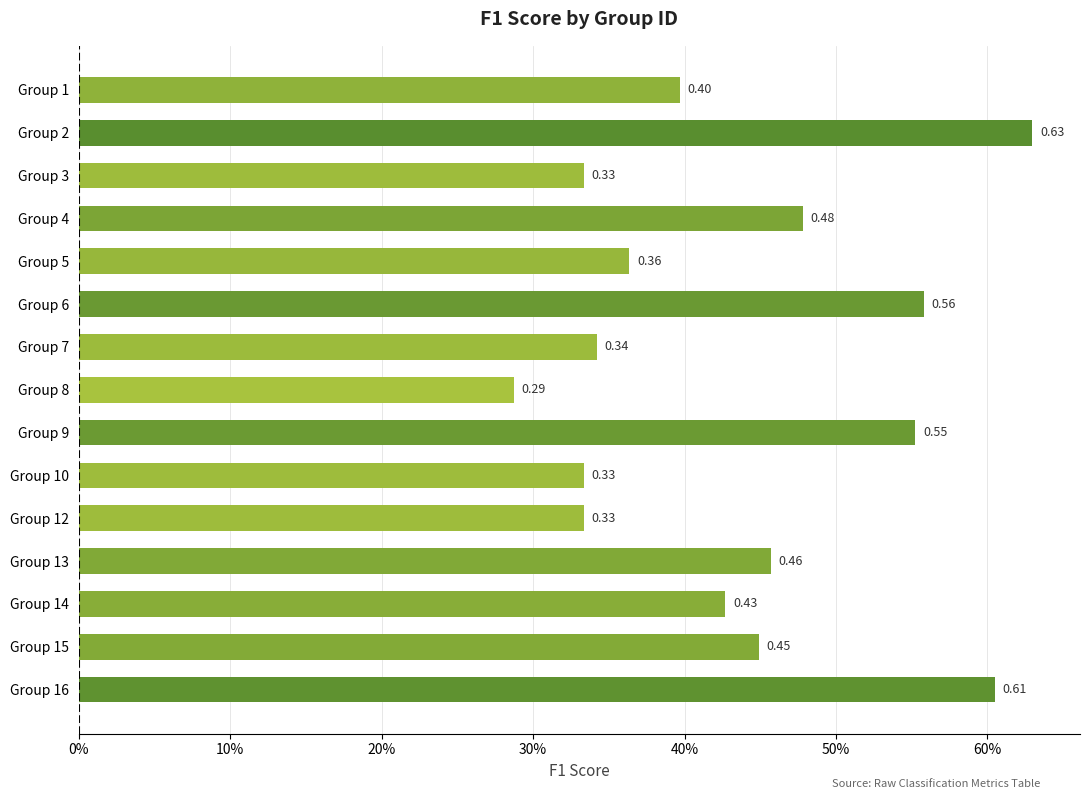

Where is the data nearest to the value 0?

Group 8